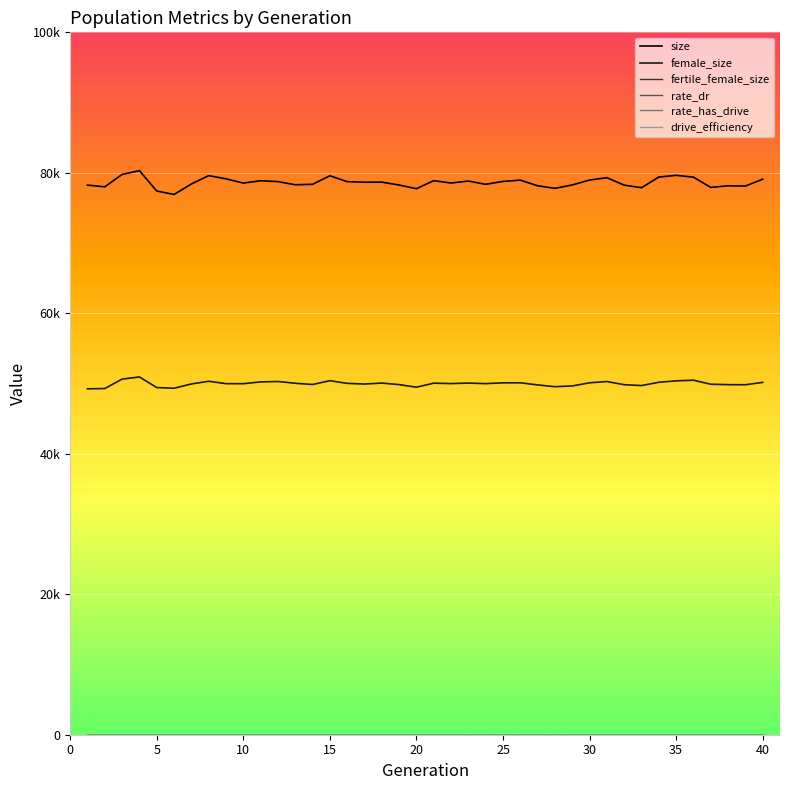

Does the chart display data point markers on the line(s)?

No